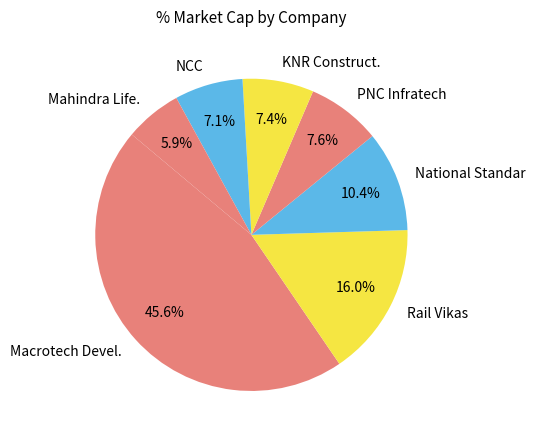

Count the number of slices in the pie.

7